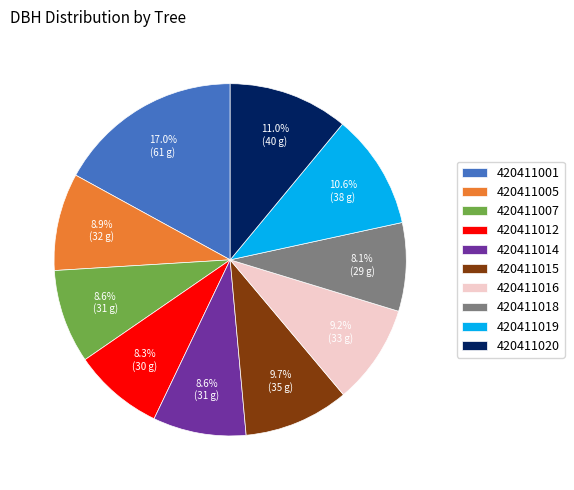

Between 420411001 and 420411015, which is larger?

420411001